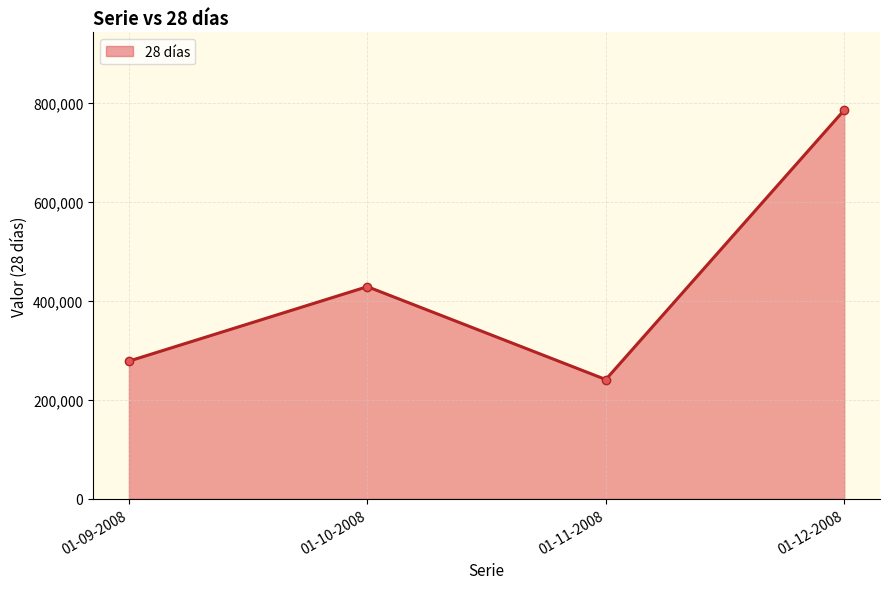

Does the chart display data point markers on the line(s)?

Yes